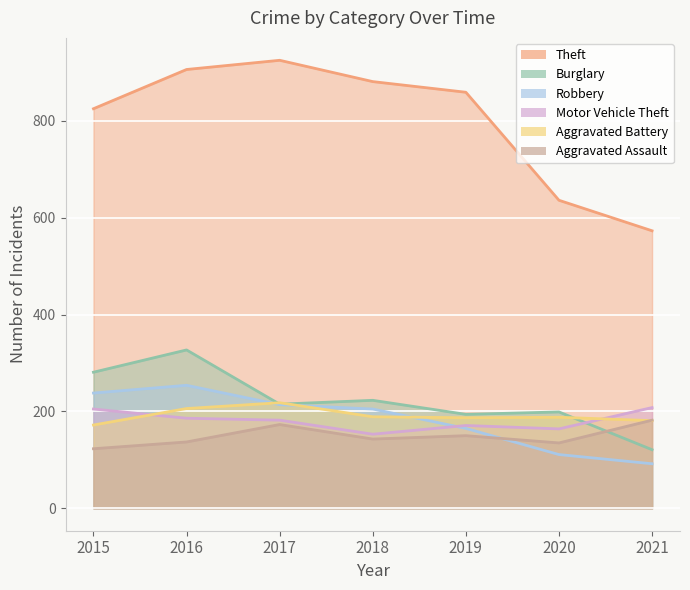

What is the value of the Robbery point at the 6th from the left?

111